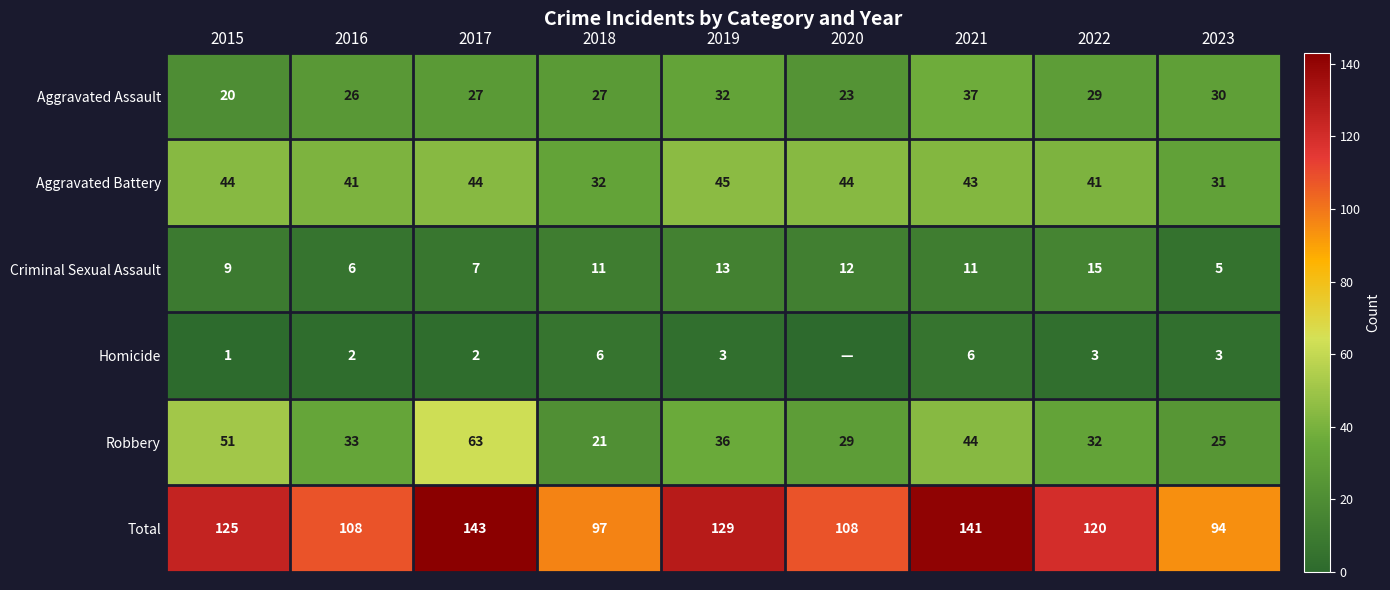

What is the sum of the Homicide values at 2021 and 2018?

12